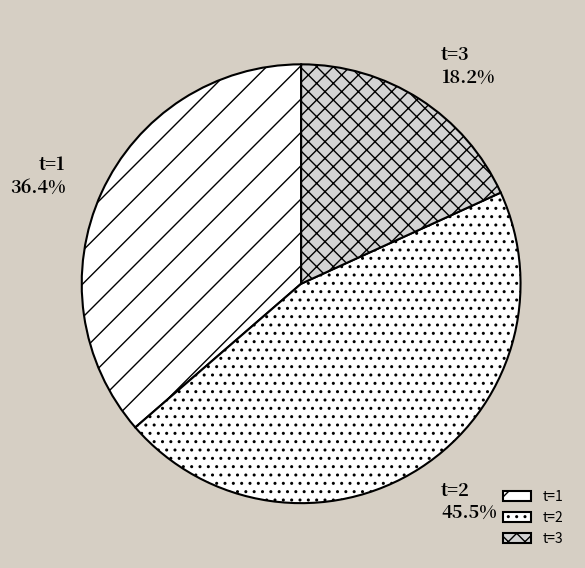

What percentage is the t=1 slice, to the nearest percent?

36%